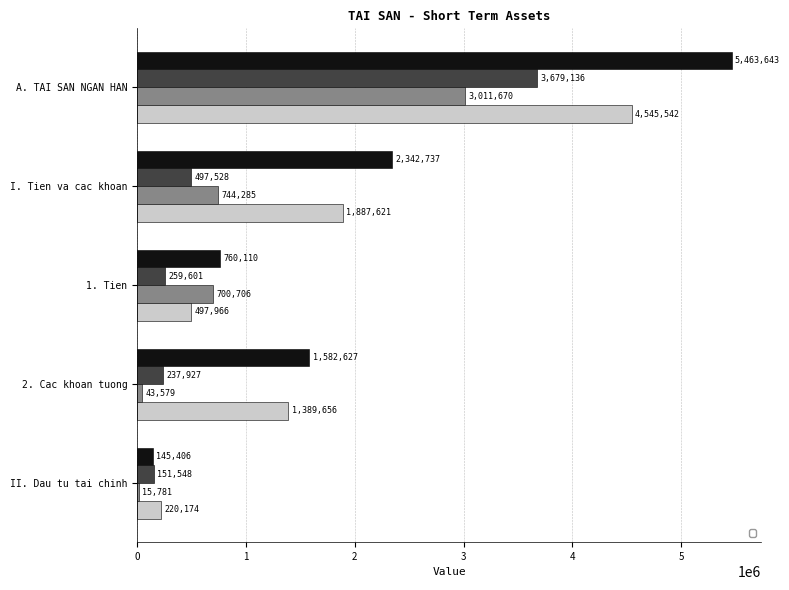

How many values in the _1 series exceed 1582627?

2